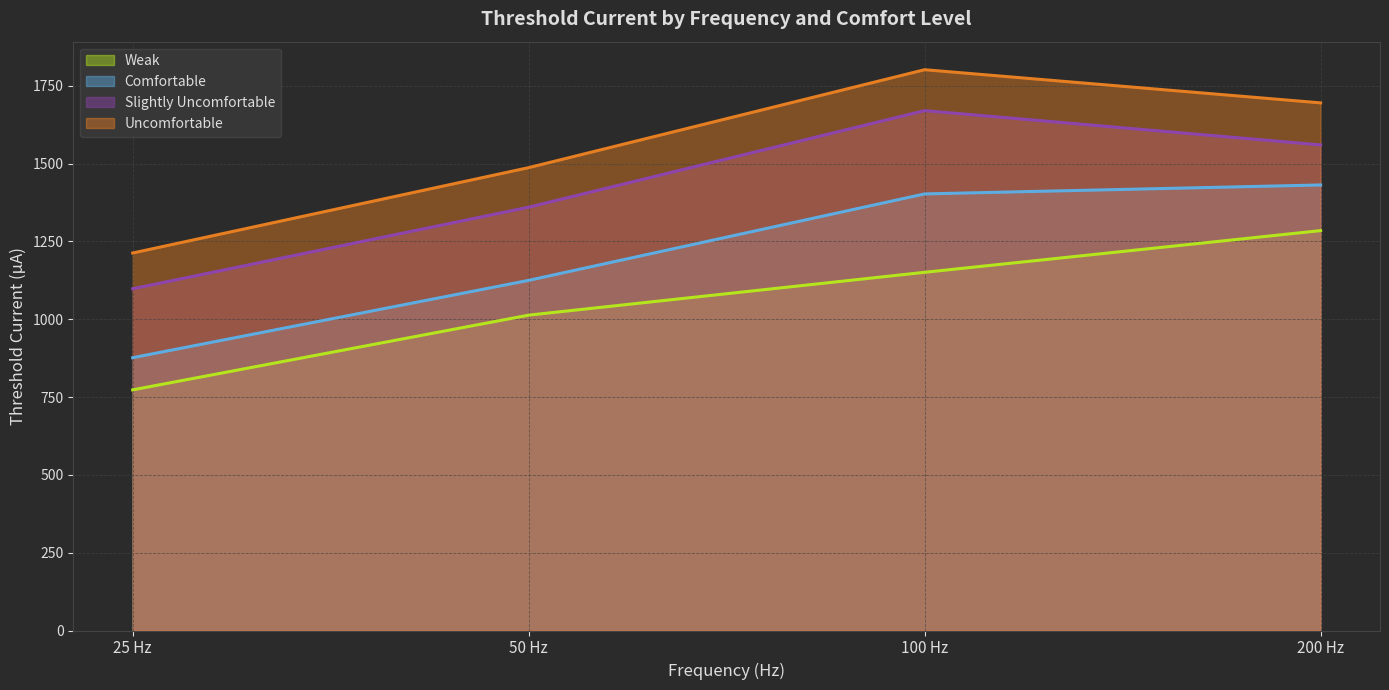

Which category has the lowest value across all series?

25 Hz